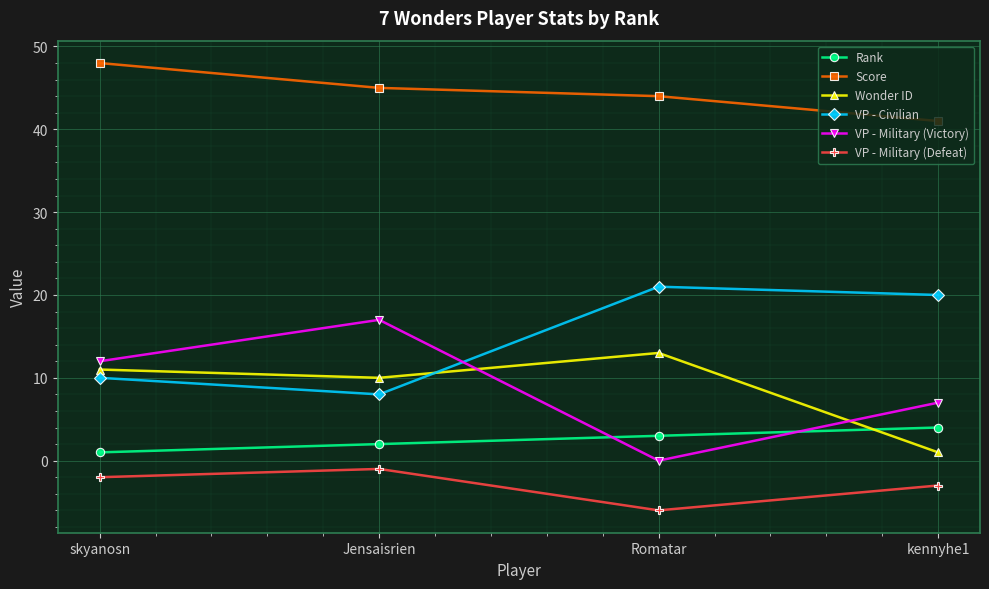

At which category does Wonder ID reach its first local valley?

Jensaisrien